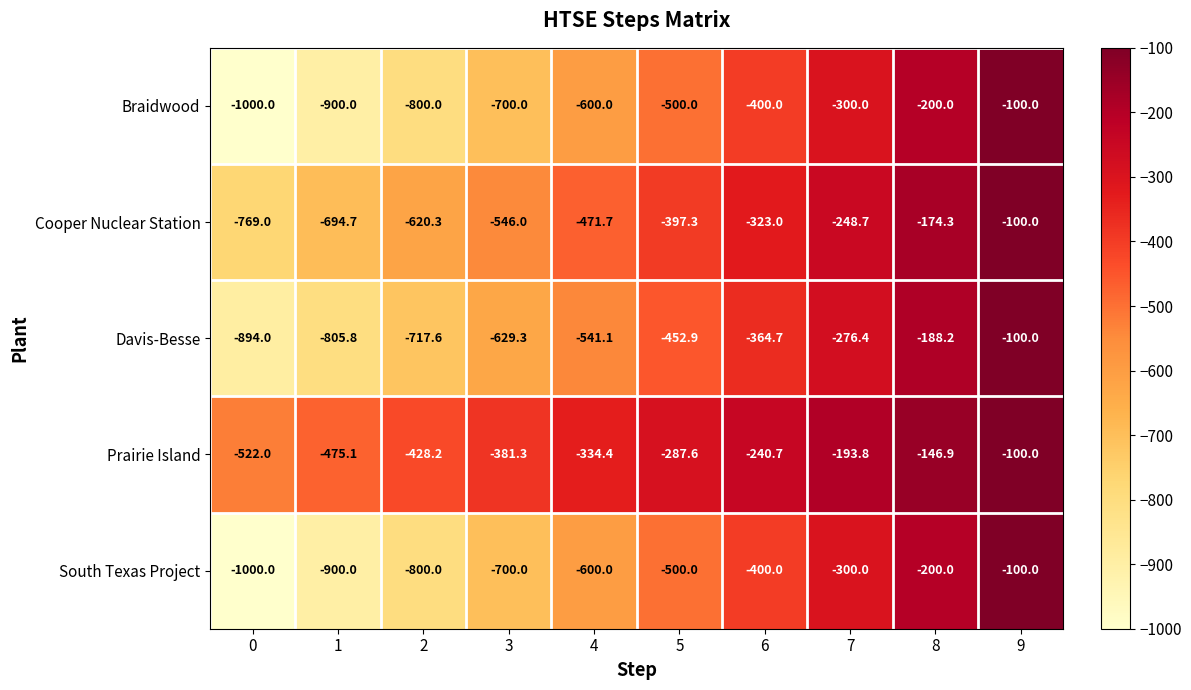

Which series has the largest total across all categories?

Prairie Island